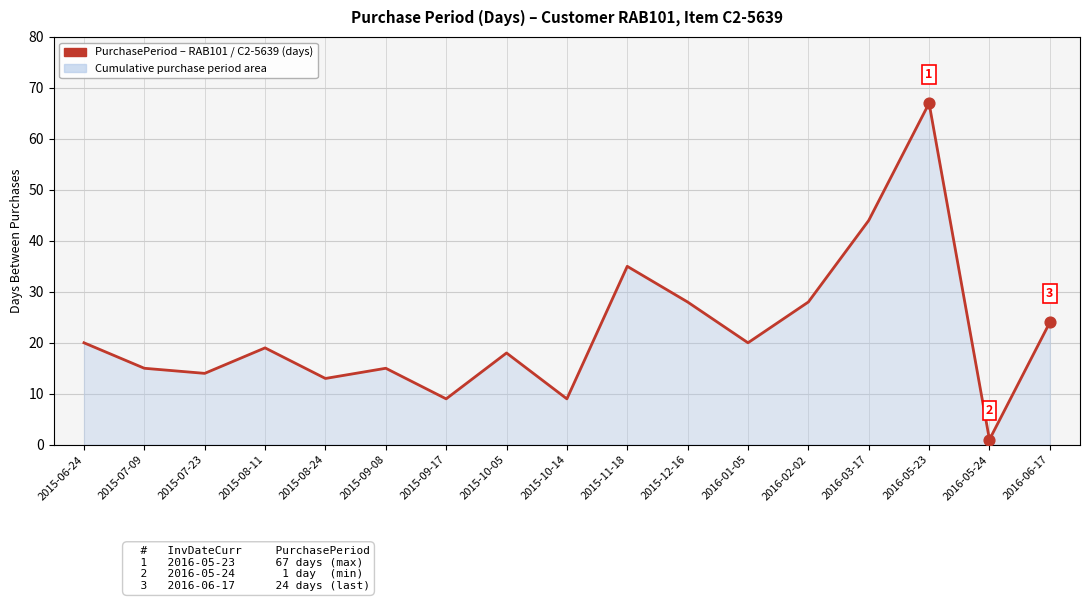

Which has a higher value, 2016-06-17 or 2016-05-23?

2016-05-23